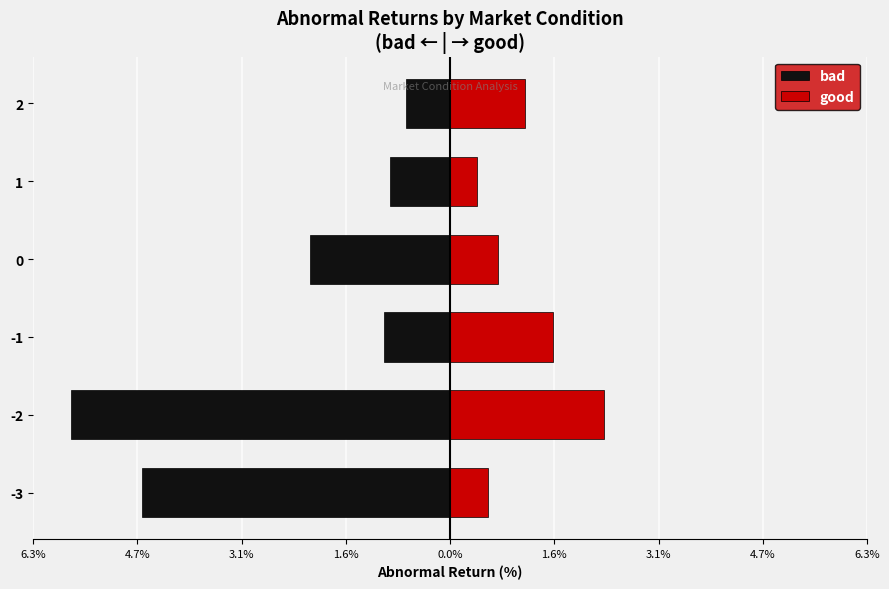

Is the value of bad at -1 greater than the value of good at -2?

No